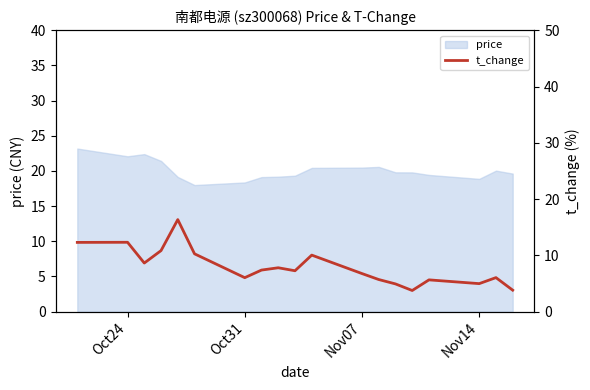

The value of price at Oct24 is 32.2. True or false?

False